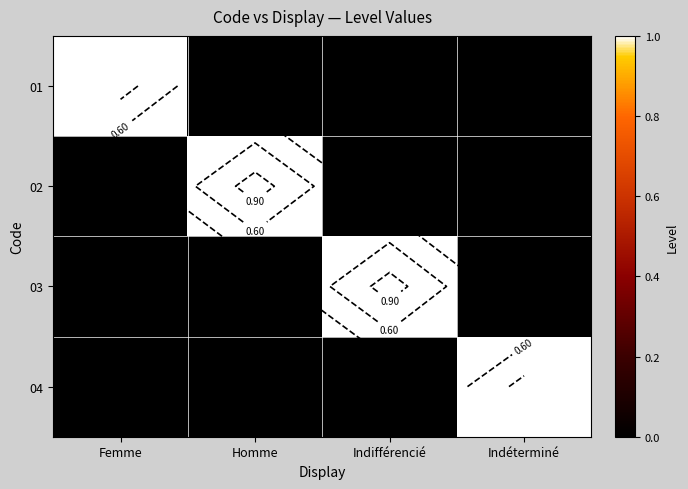

What is the difference between the maximum and minimum values in the 03 series?

1